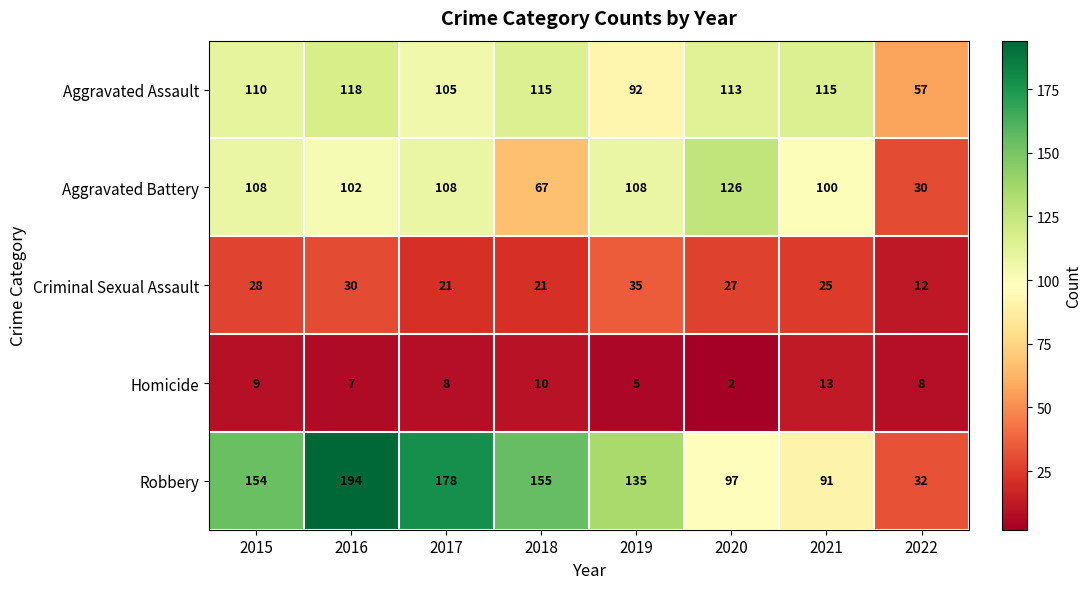

At which category does the chart reach its peak across all series?

2016